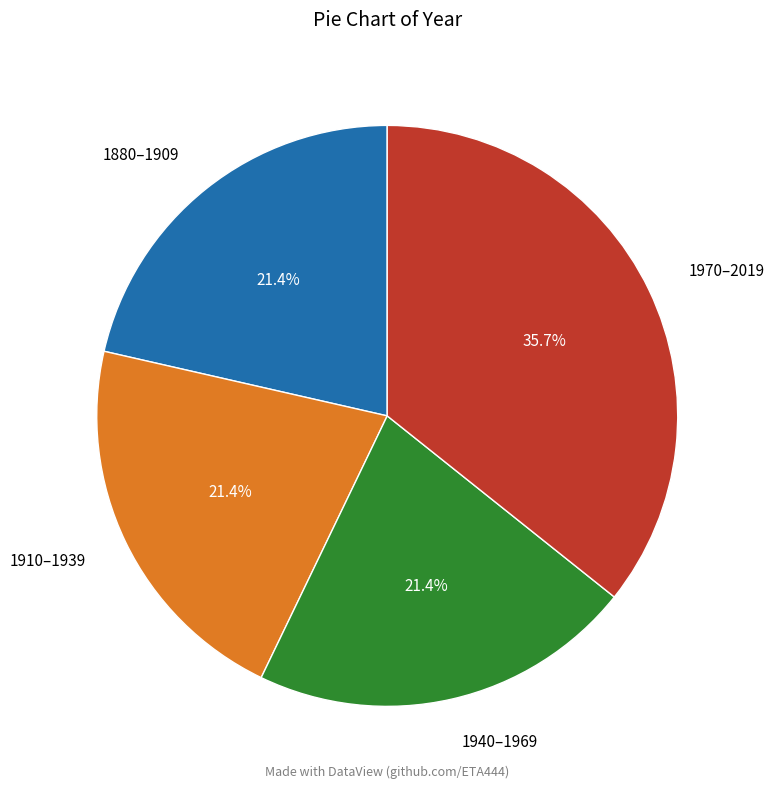

Which has a higher value, 1910–1939 or 1970–2019?

1970–2019